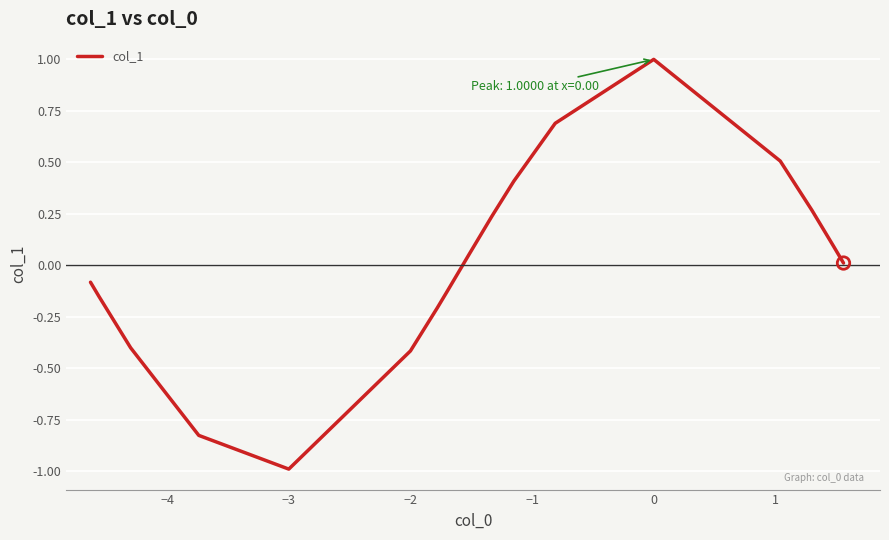

What is the difference between the maximum and minimum values?

2.0